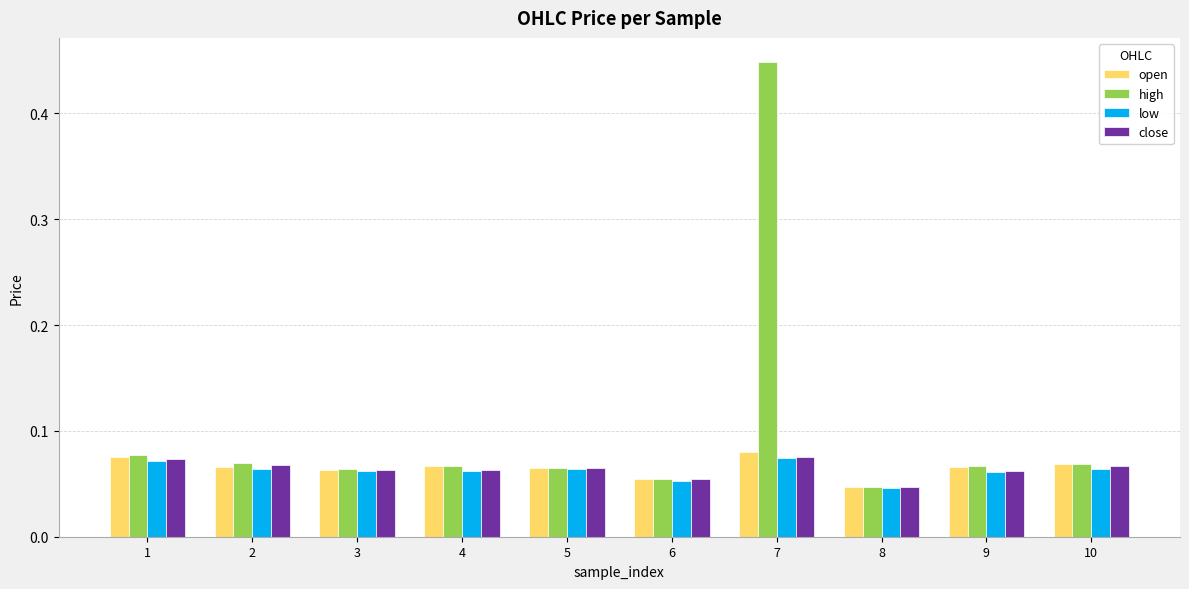

The value of low at 7 is 0.0. True or false?

False